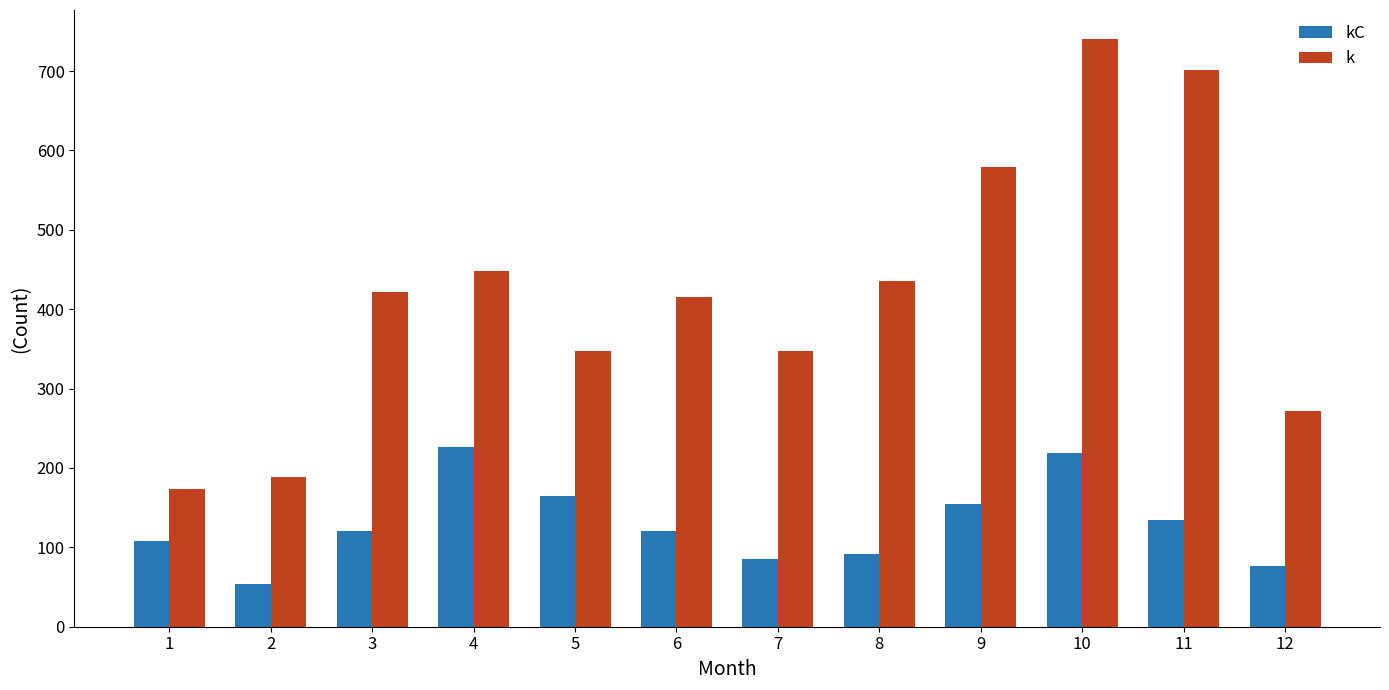

Rank the series by their average value, from lowest to highest.

kC, k